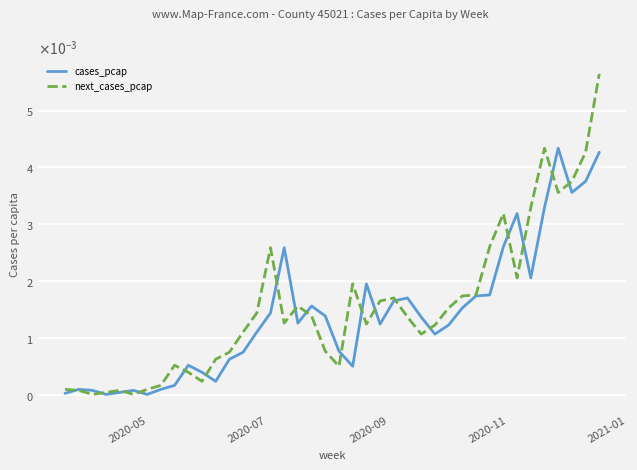

Which series ends up on top after the final intersection of next_cases_pcap and cases_pcap?

next_cases_pcap